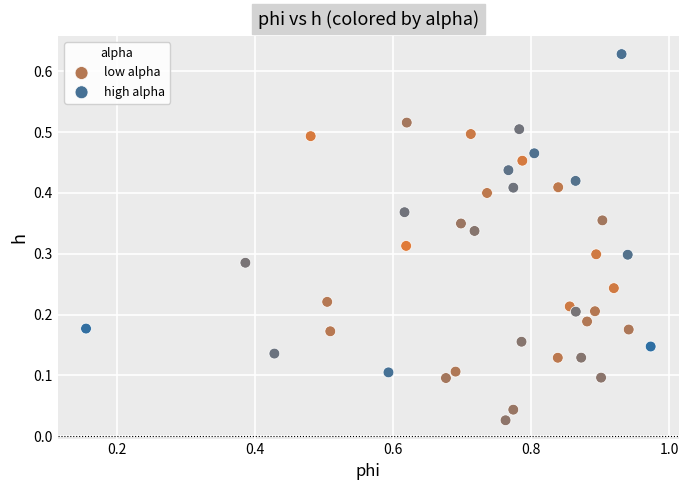

Which series contains the lowest Y value?

low alpha